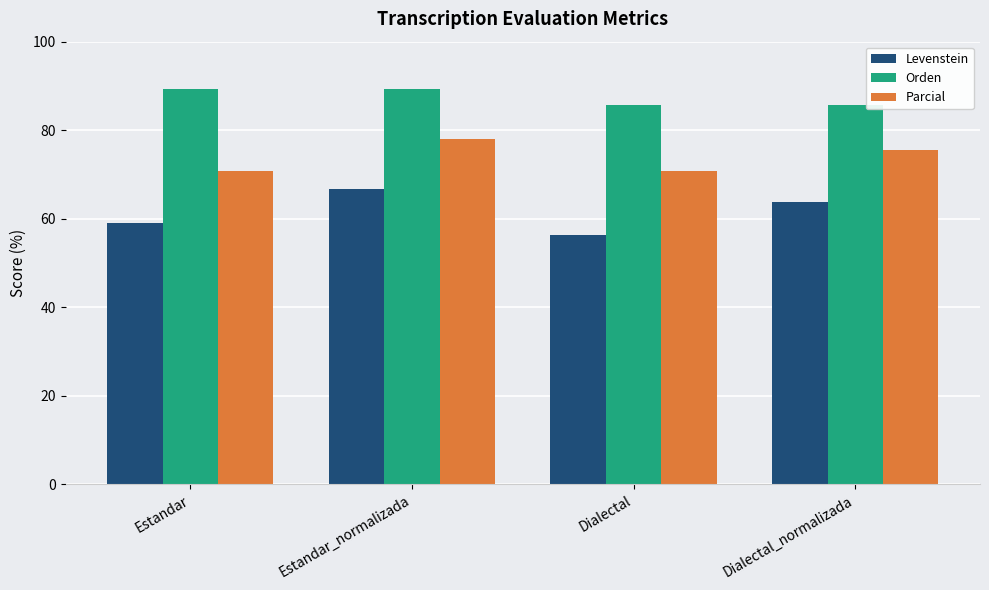

Which series has the largest range (max minus min)?

Levenstein